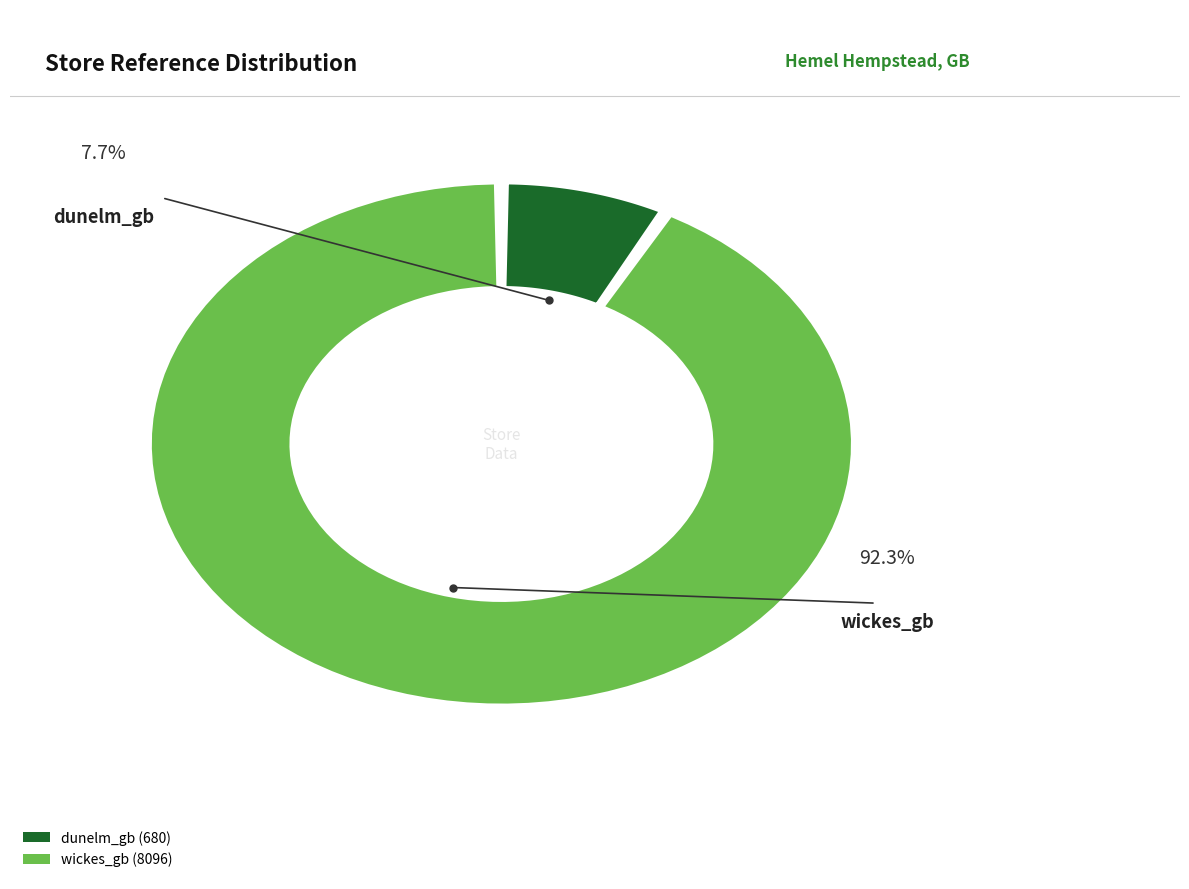

What is the majority slice?

wickes_gb